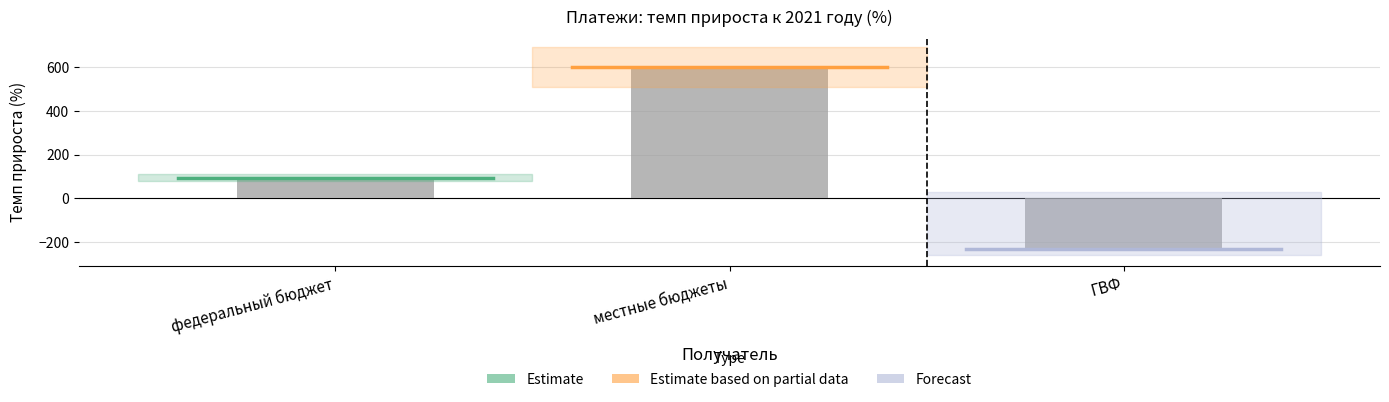

Reading left to right, extract all data points from this chart.

федеральный бюджет=94.8	местные бюджеты=600.9	ГВФ=-230.8